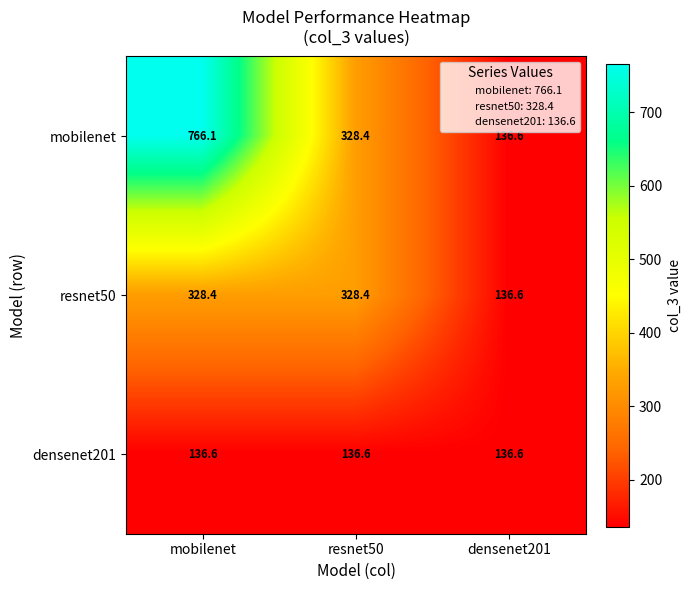

Reading left to right, list all the values displayed in this chart.

mobilenet: mobilenet=766.1	resnet50=328.4	densenet201=136.6
resnet50: mobilenet=328.4	resnet50=328.4	densenet201=136.6
densenet201: mobilenet=136.6	resnet50=136.6	densenet201=136.6